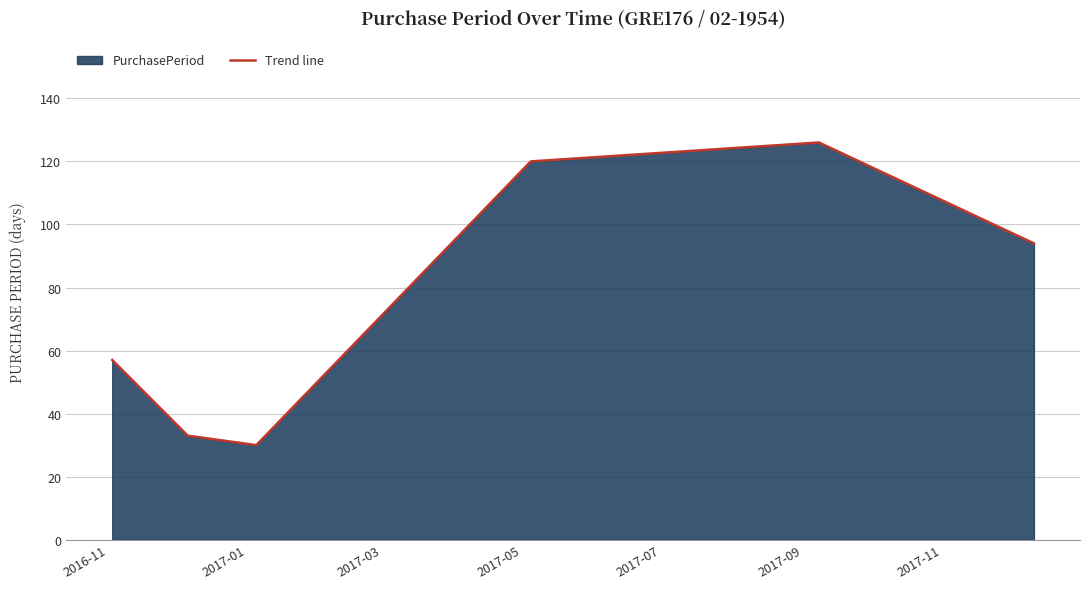

What is the greatest value displayed?

126